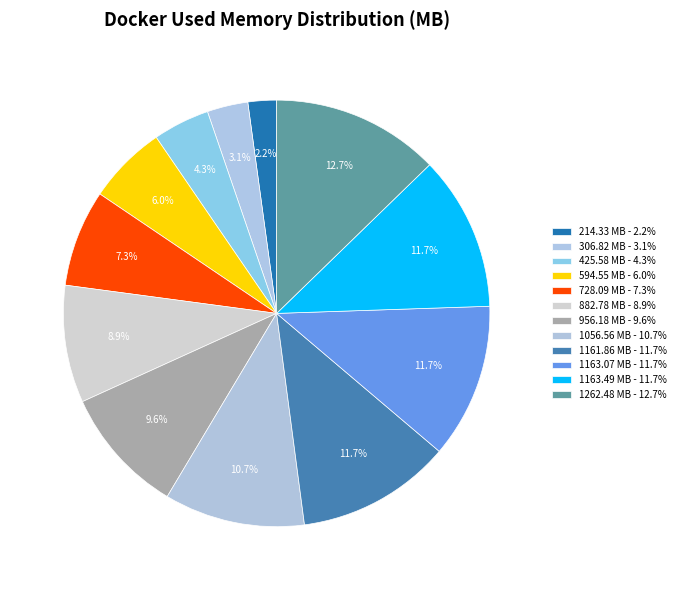

To the nearest percent, what is the difference between the largest and smallest slice percentages?

11%